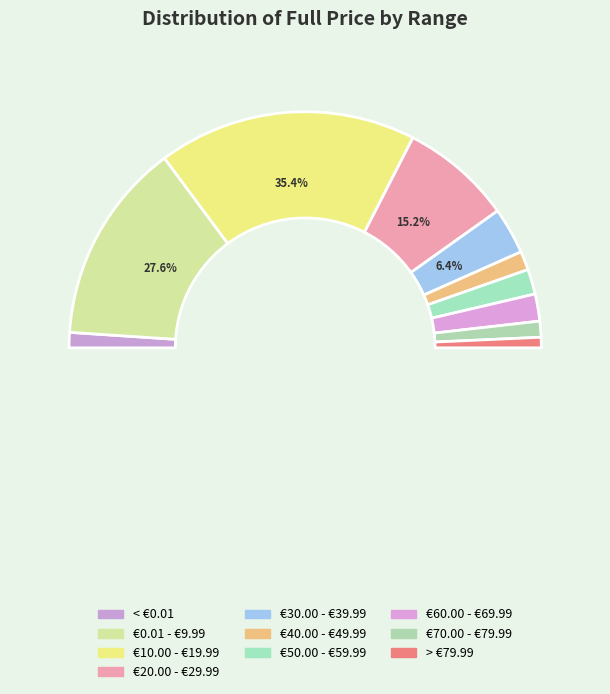

To the nearest percent, what percentage of the pie is €60.00 - €69.99?

4%